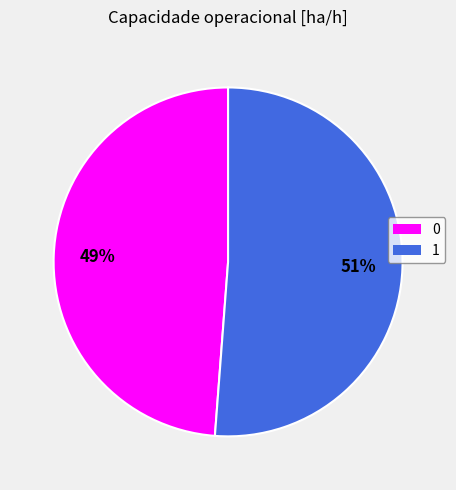

Is it true that 1 is 61% of the pie?

False